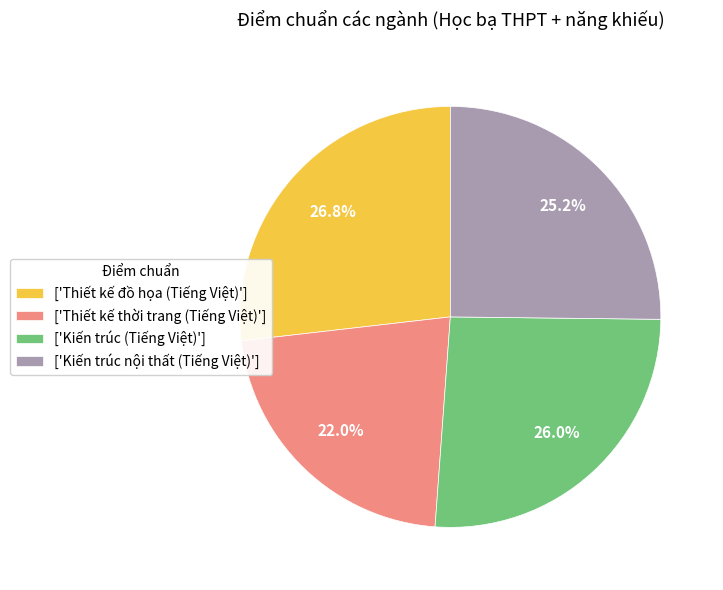

Count the number of slices in the pie.

4